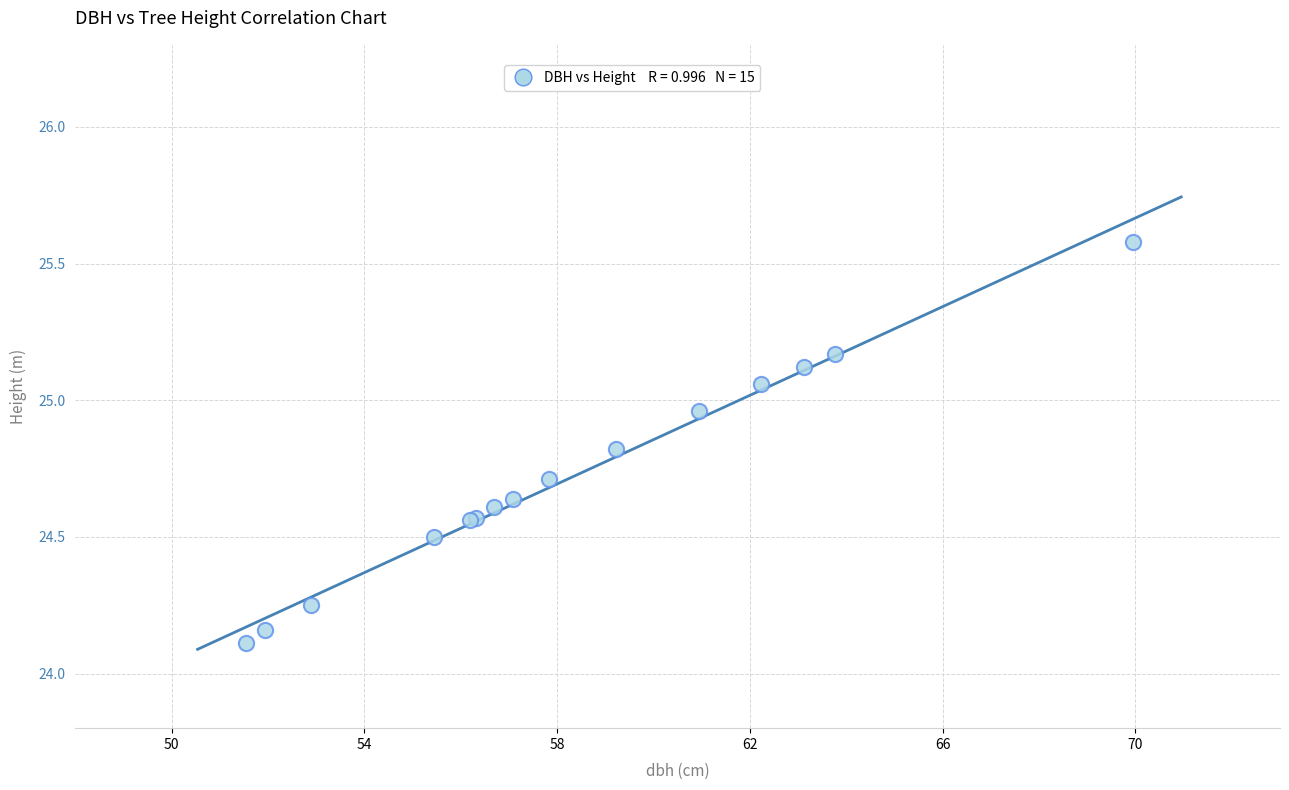

What Y value in the scatter plot is closest to 24?

24.1